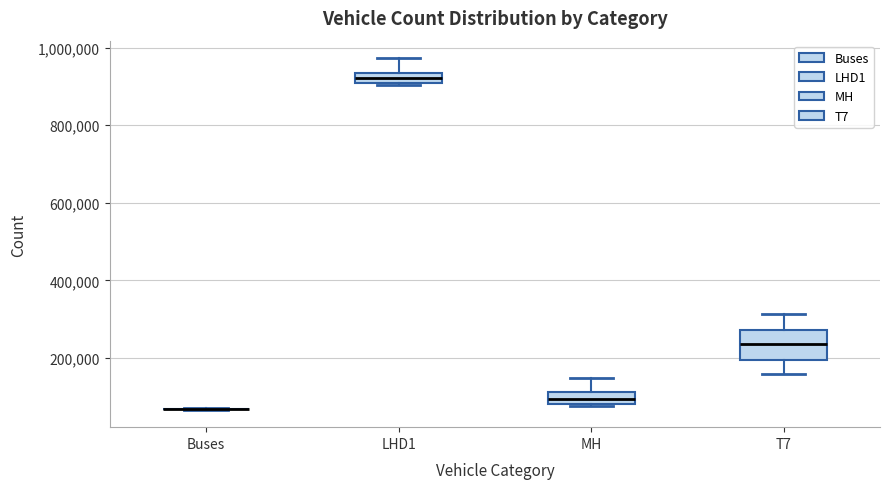

Where does the lower whisker of the box for T7 end on the y-axis? The values are not printed on the chart, so give them approximately, as read against the axis.

160000